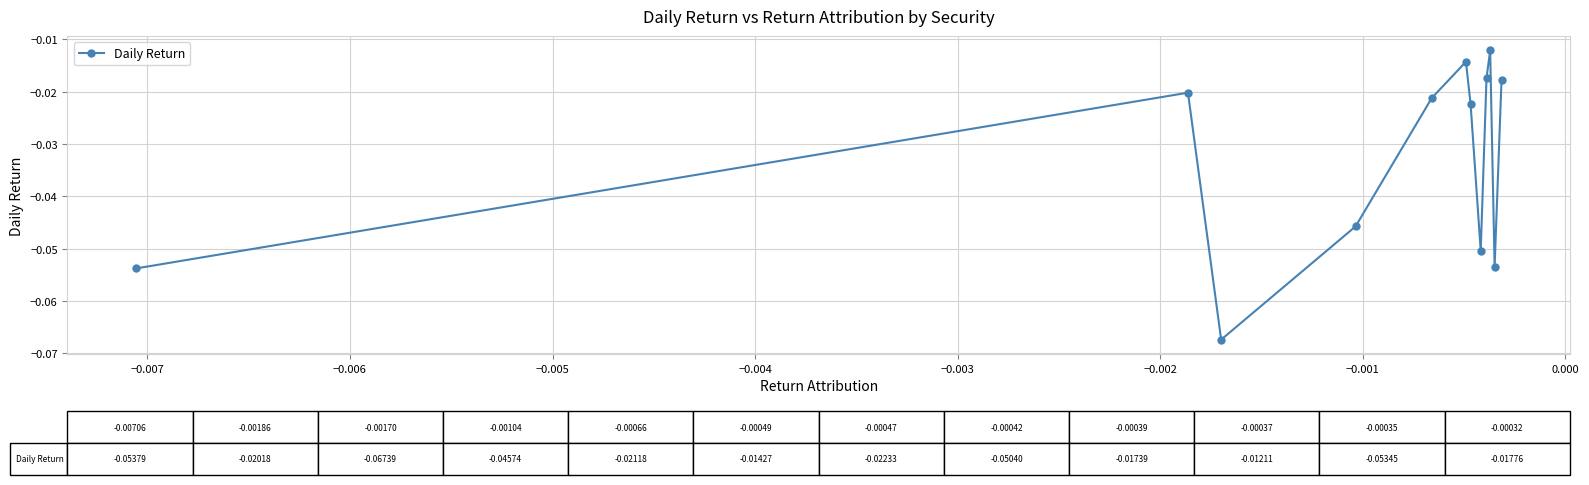

What is the sum of all values?

-0.4